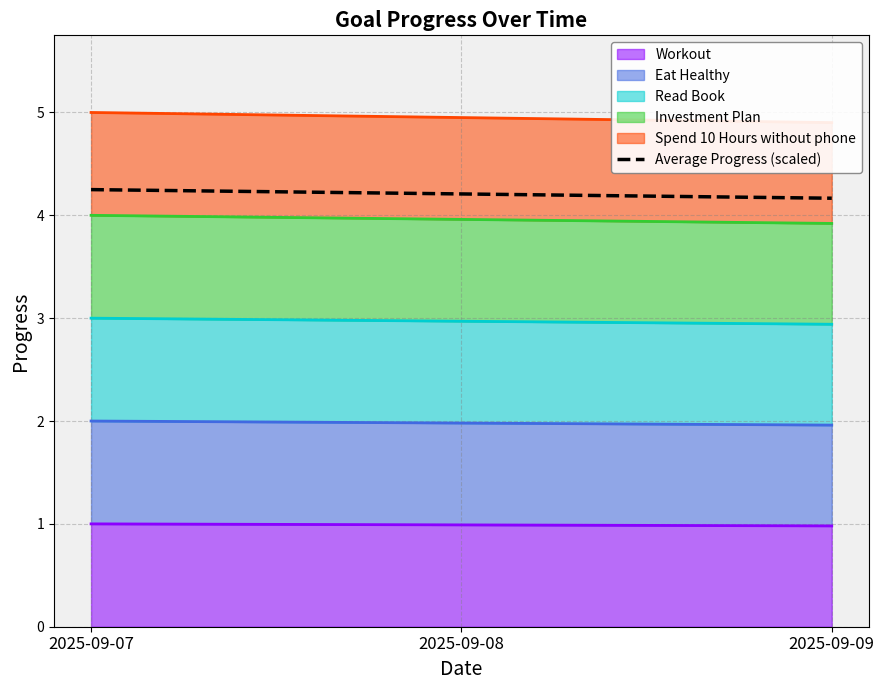

Which label corresponds to the smallest value in the chart?

2025-09-09